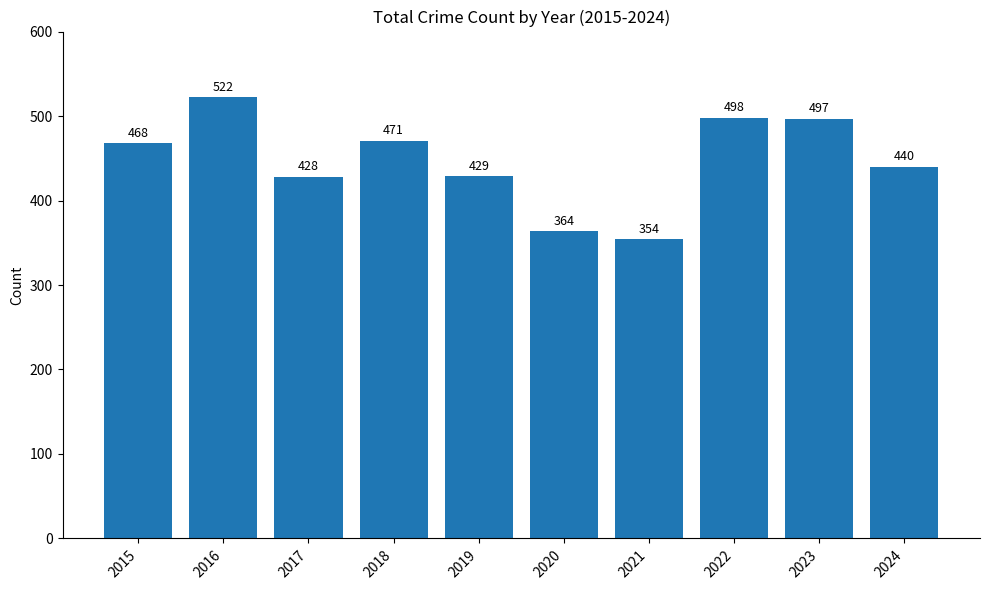

Which category has the highest value across all series?

2016